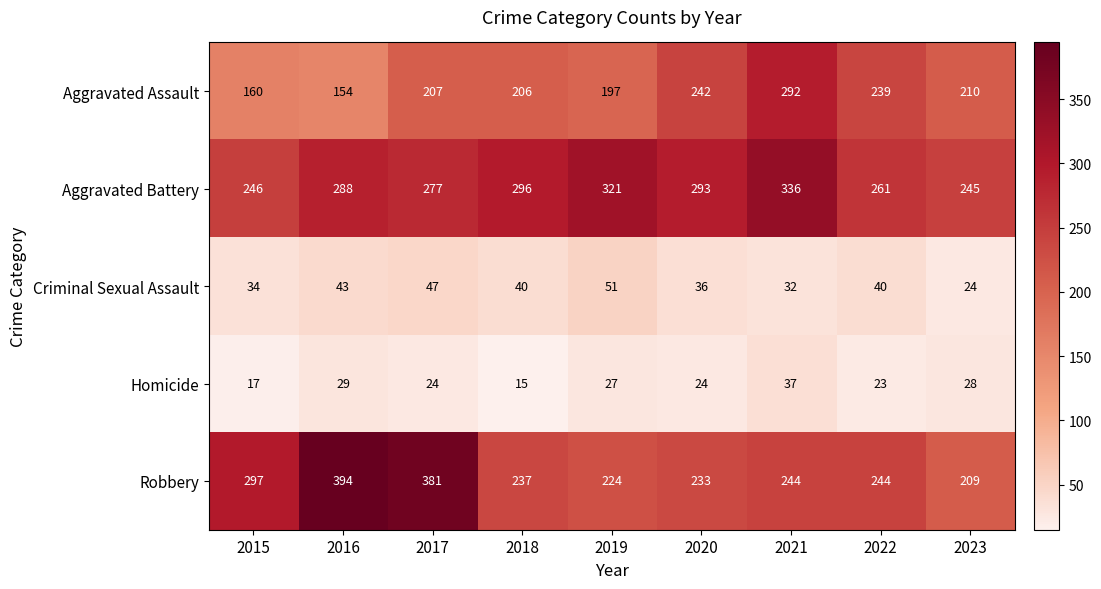

Which series has the largest range (max minus min)?

Robbery